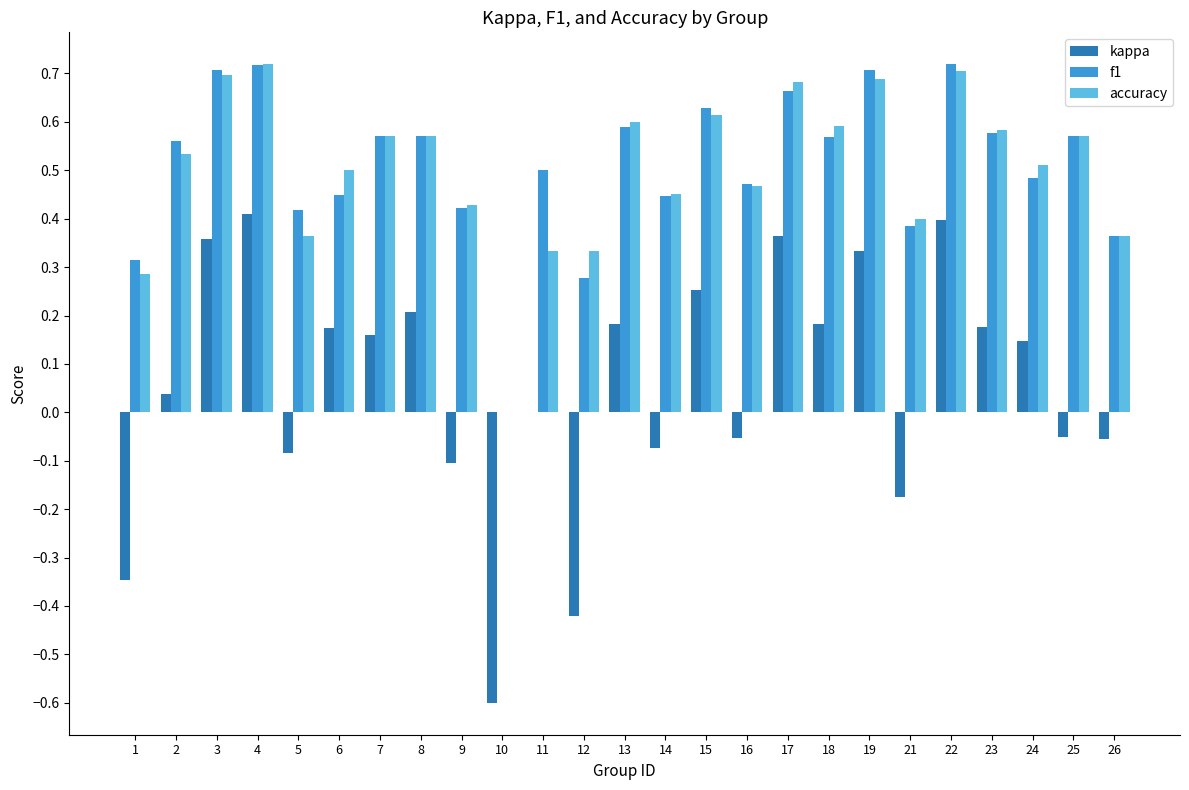

Is it true that f1 equals 0.7 at 22?

True